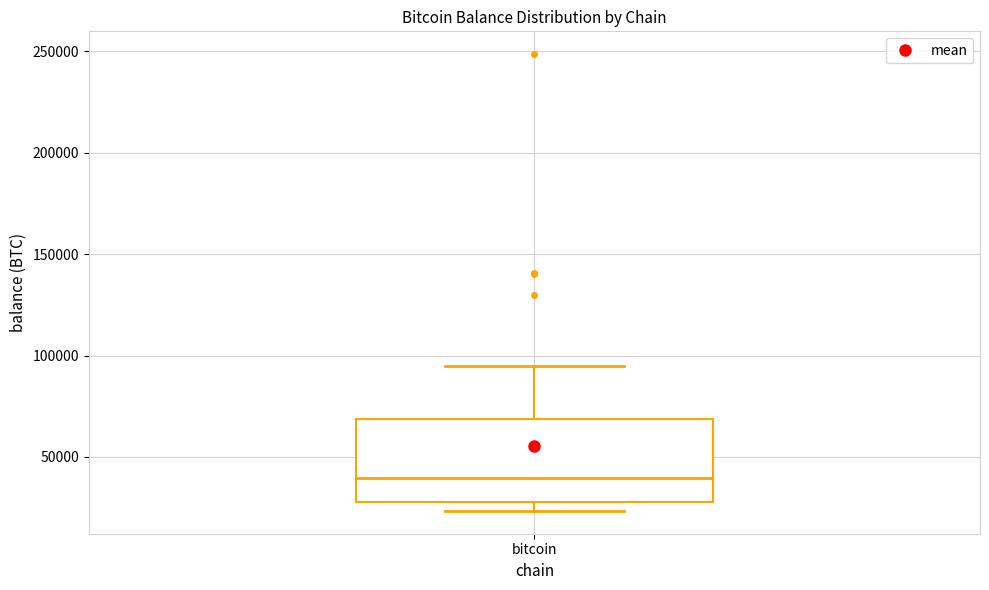

Transcribe this box plot: give where the median line is, the range the box spans, and where the two whiskers end, as read against the y-axis. The values are not printed on the chart, so give them approximately, as read against the axis.

median 40000, box 30000 to 70000, whiskers 25000 to 95000